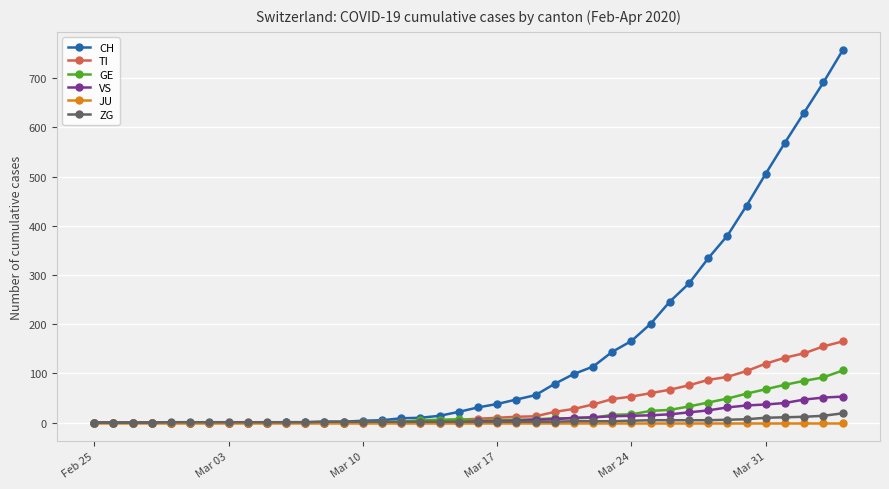

What are all the series names shown in the legend?

CH, TI, GE, VS, JU, ZG